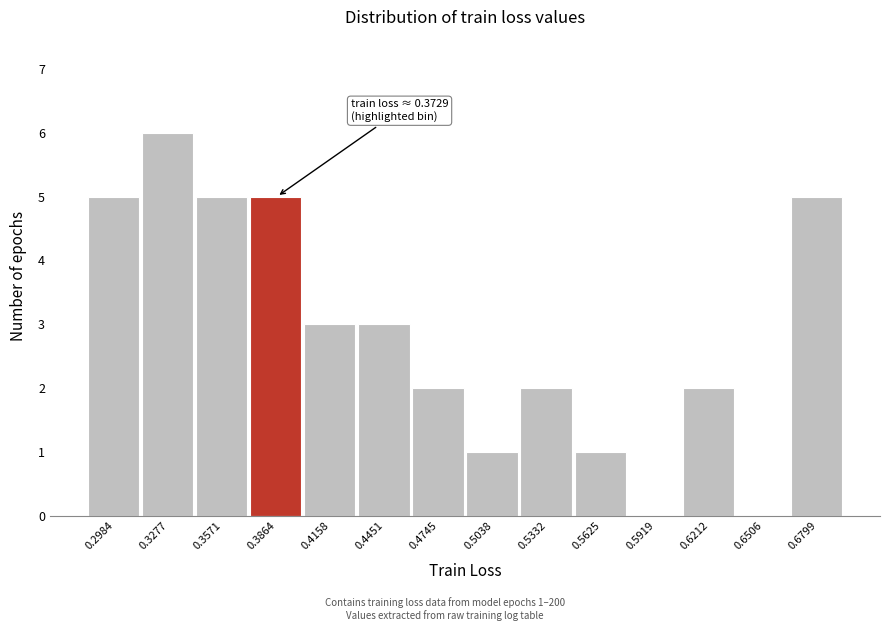

Which range on the x-axis has the tallest bar?

0.315 to 0.340